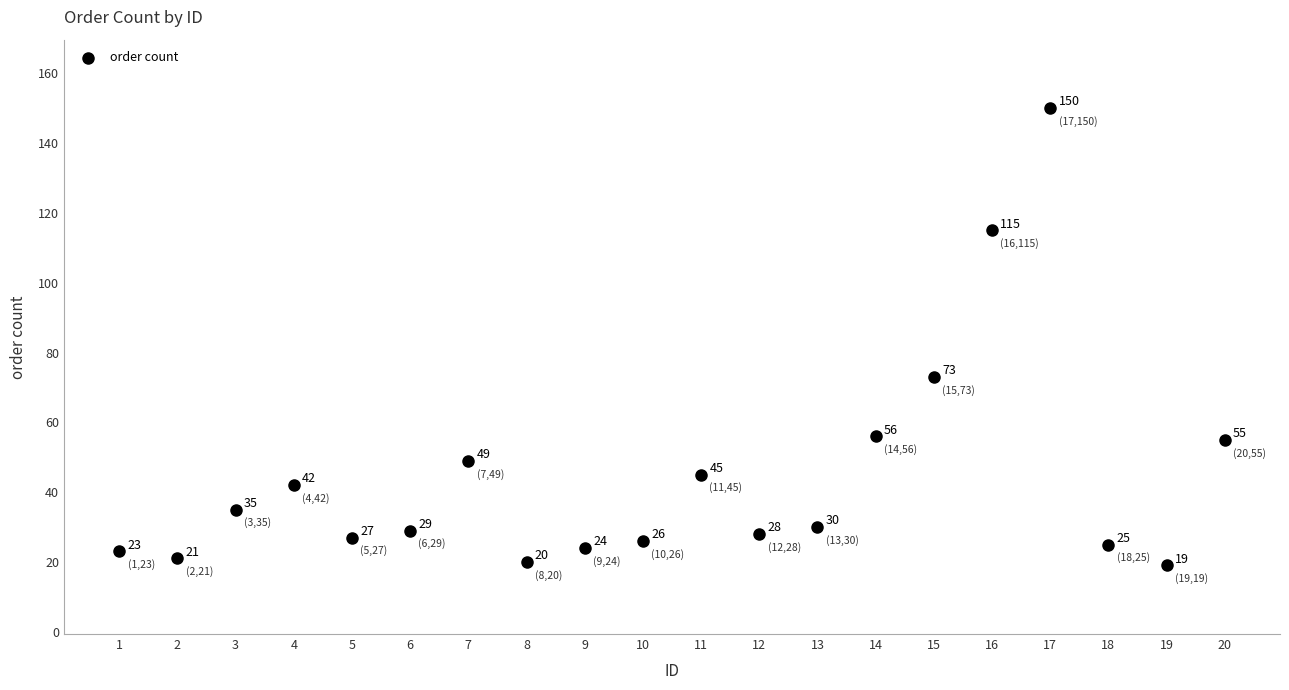

What Y value in the scatter plot is closest to 84?

73